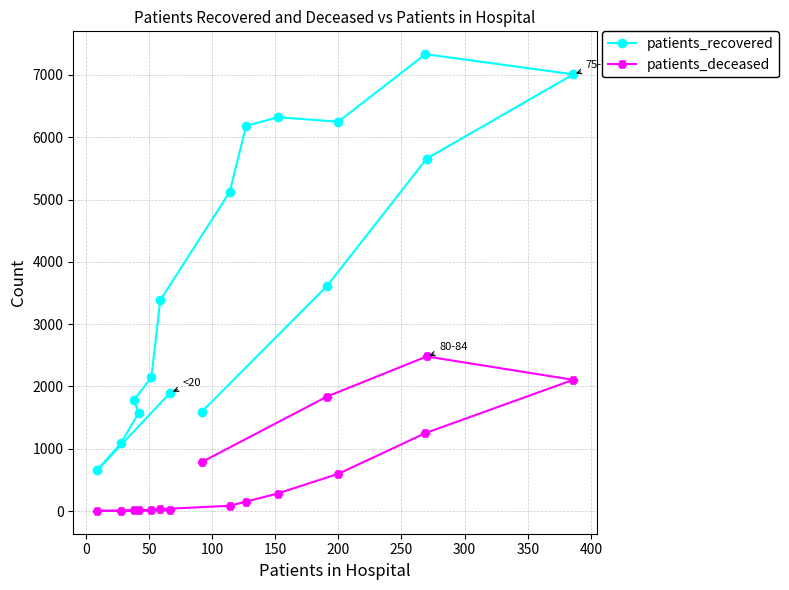

Which series has the largest total across all categories?

patients_recovered